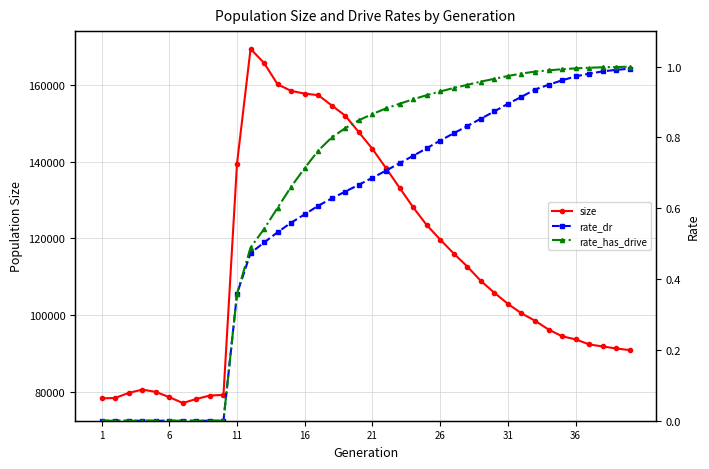

What is the lowest value of the size series?

77010